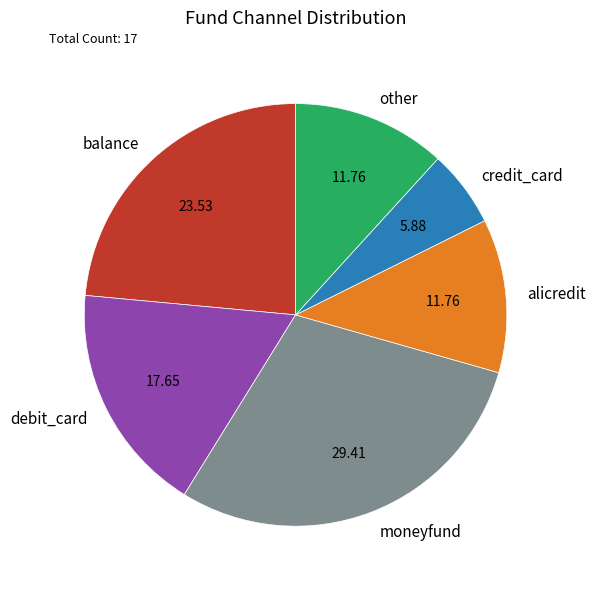

Which slice is the largest?

moneyfund